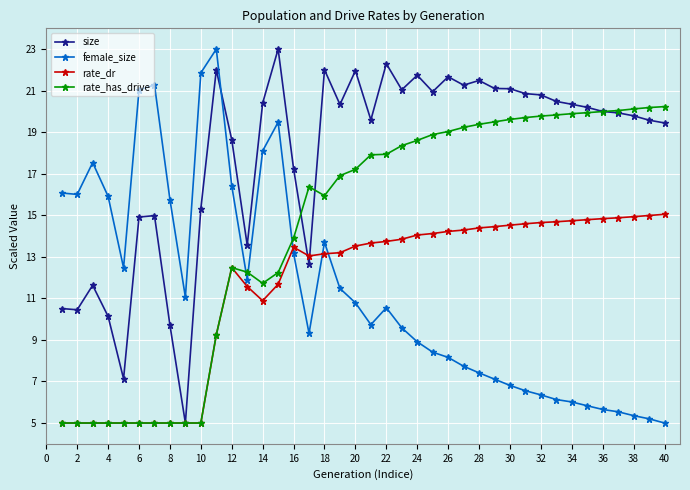

Which series has the largest total across all categories?

size